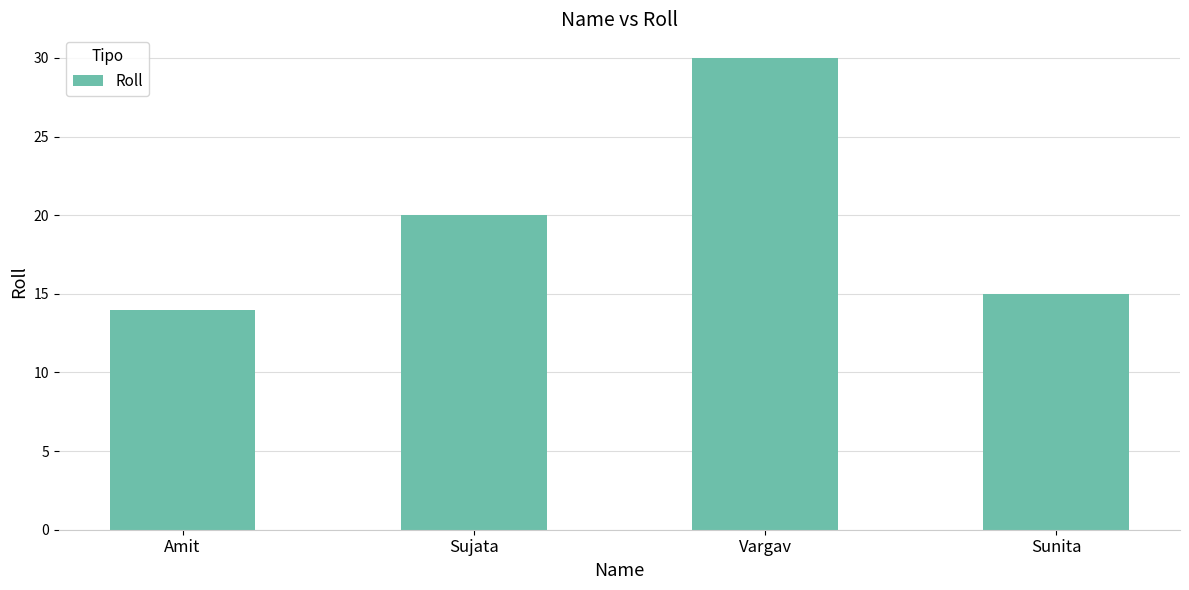

What is the label of the 2nd bar from the right?

Vargav